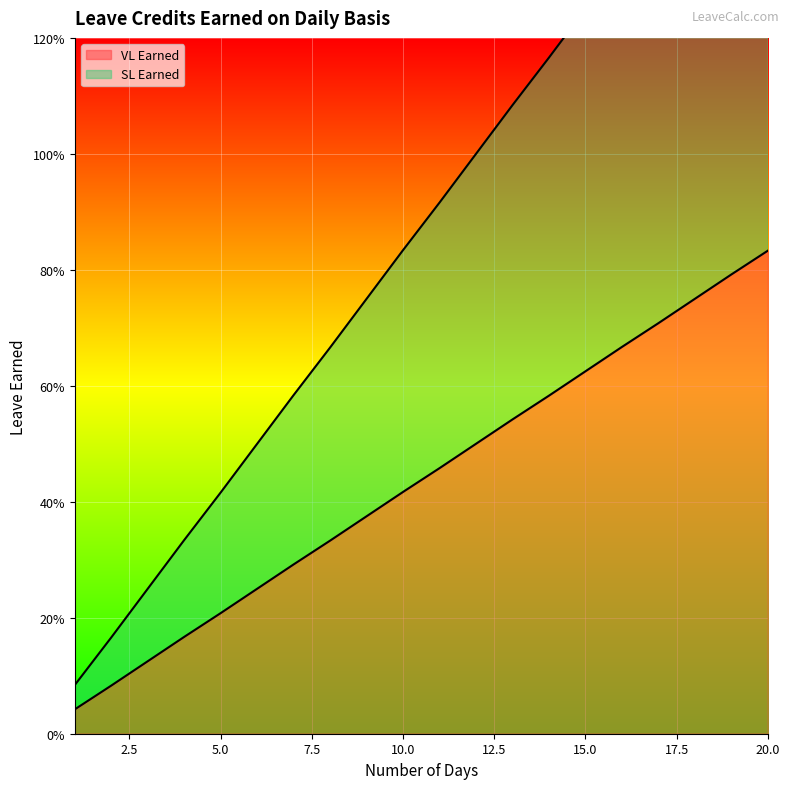

What are all the series names shown in the legend?

VL Earned, SL Earned